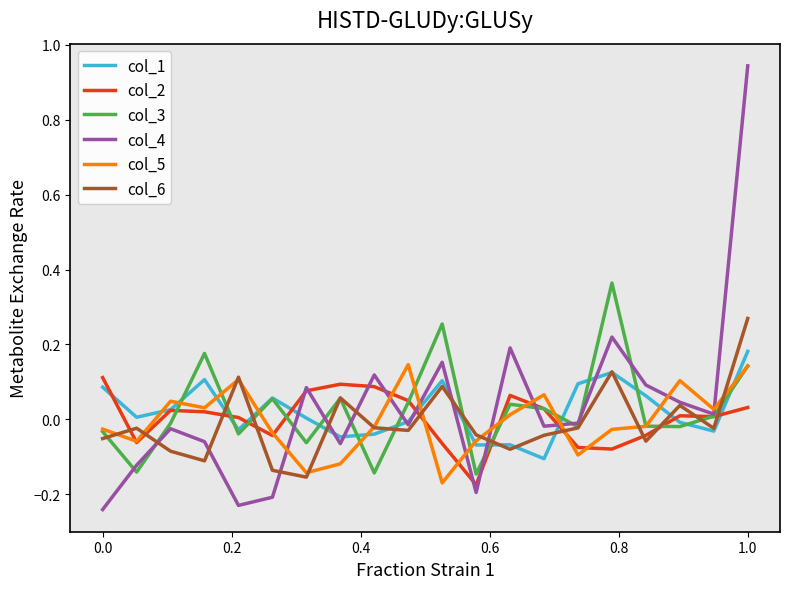

After their last crossing, which series has the higher values: col_6 or col_2?

col_6